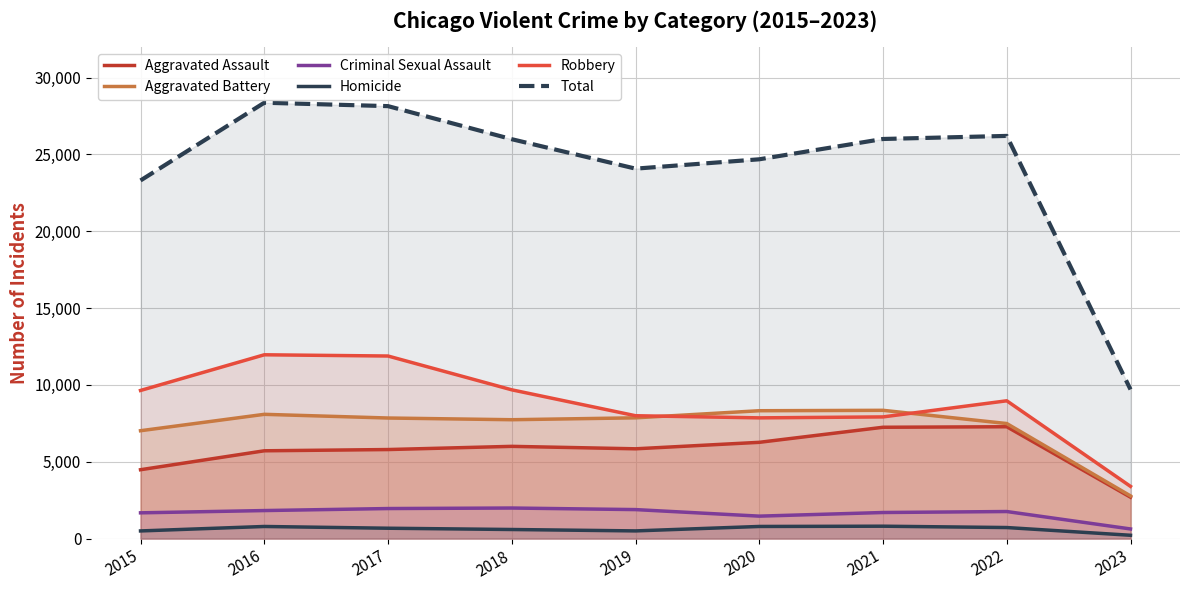

What are all the series names shown in the legend?

Aggravated Assault, Aggravated Battery, Criminal Sexual Assault, Homicide, Robbery, Total